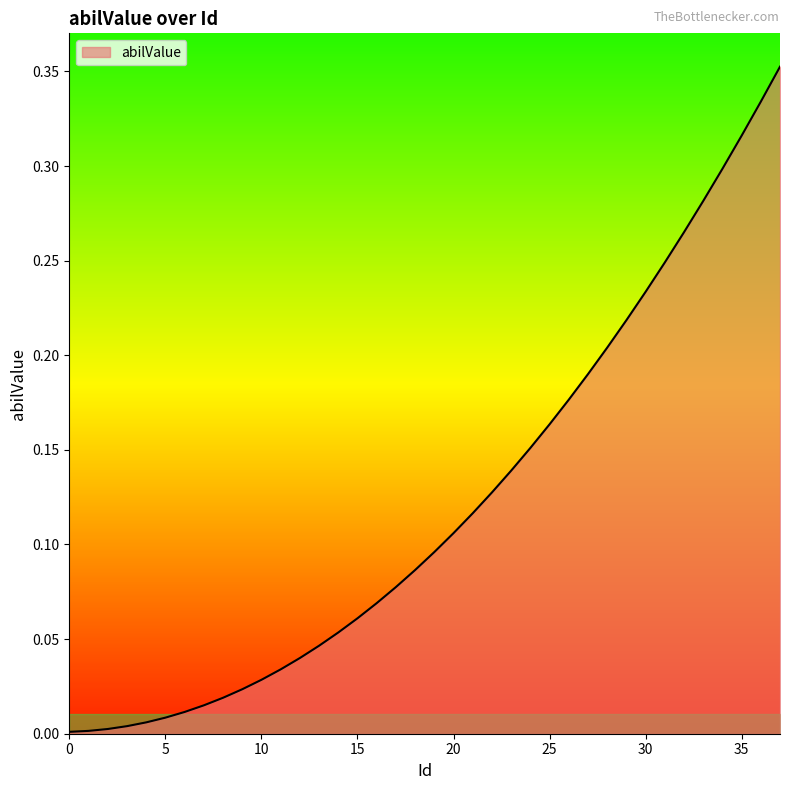

True or false: there are more than 0 points higher than both neighbors.

False